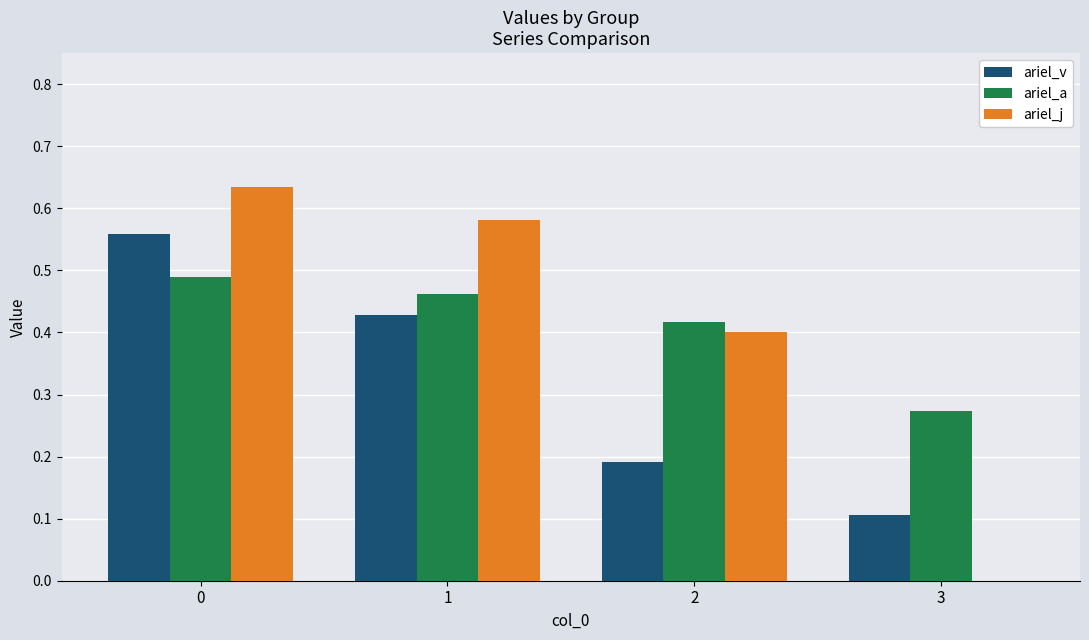

Is the value of ariel_j at 3 greater than the value of ariel_a at 2?

No